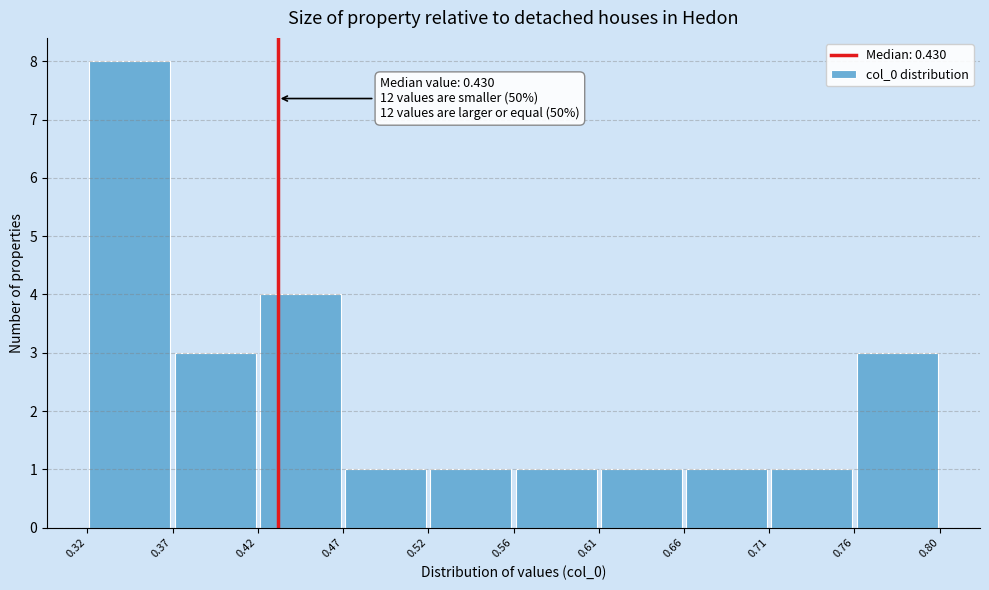

Which range on the x-axis has the tallest bar?

0.32 to 0.37